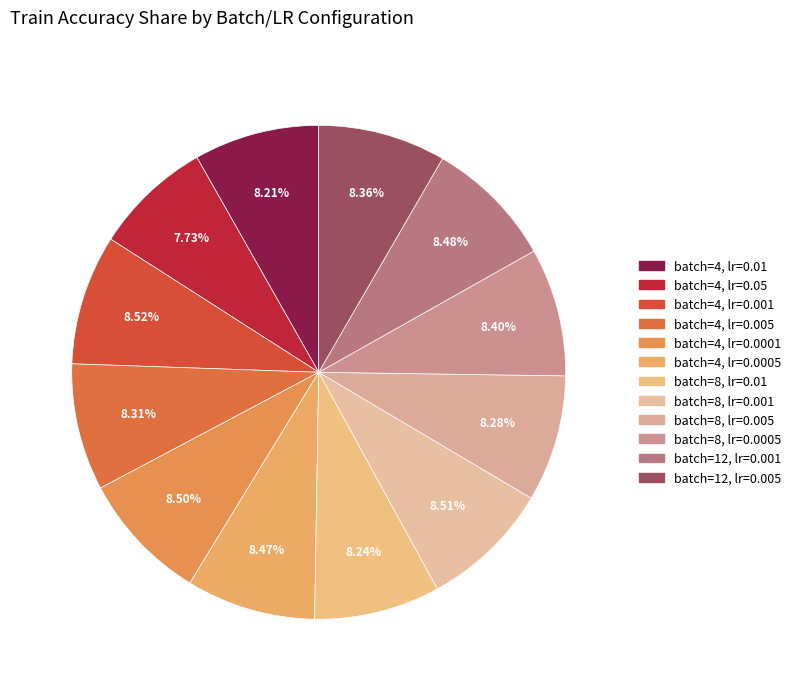

How many slices are in this pie chart?

12